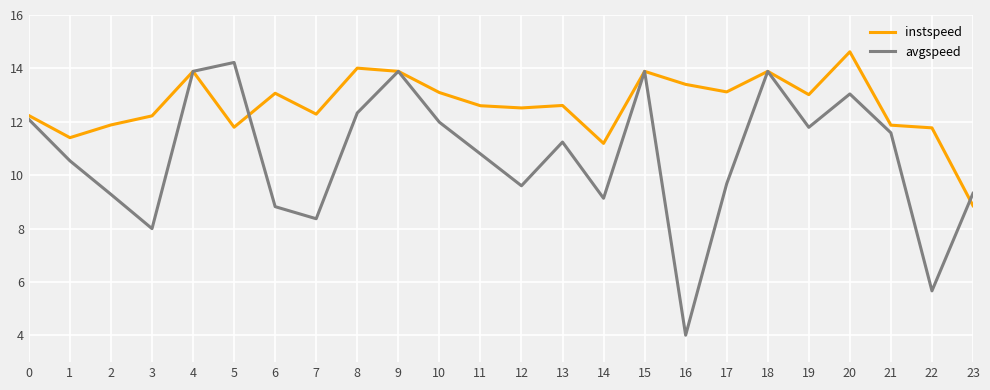

Rank the series at 13 from lowest to highest value.

avgspeed, instspeed